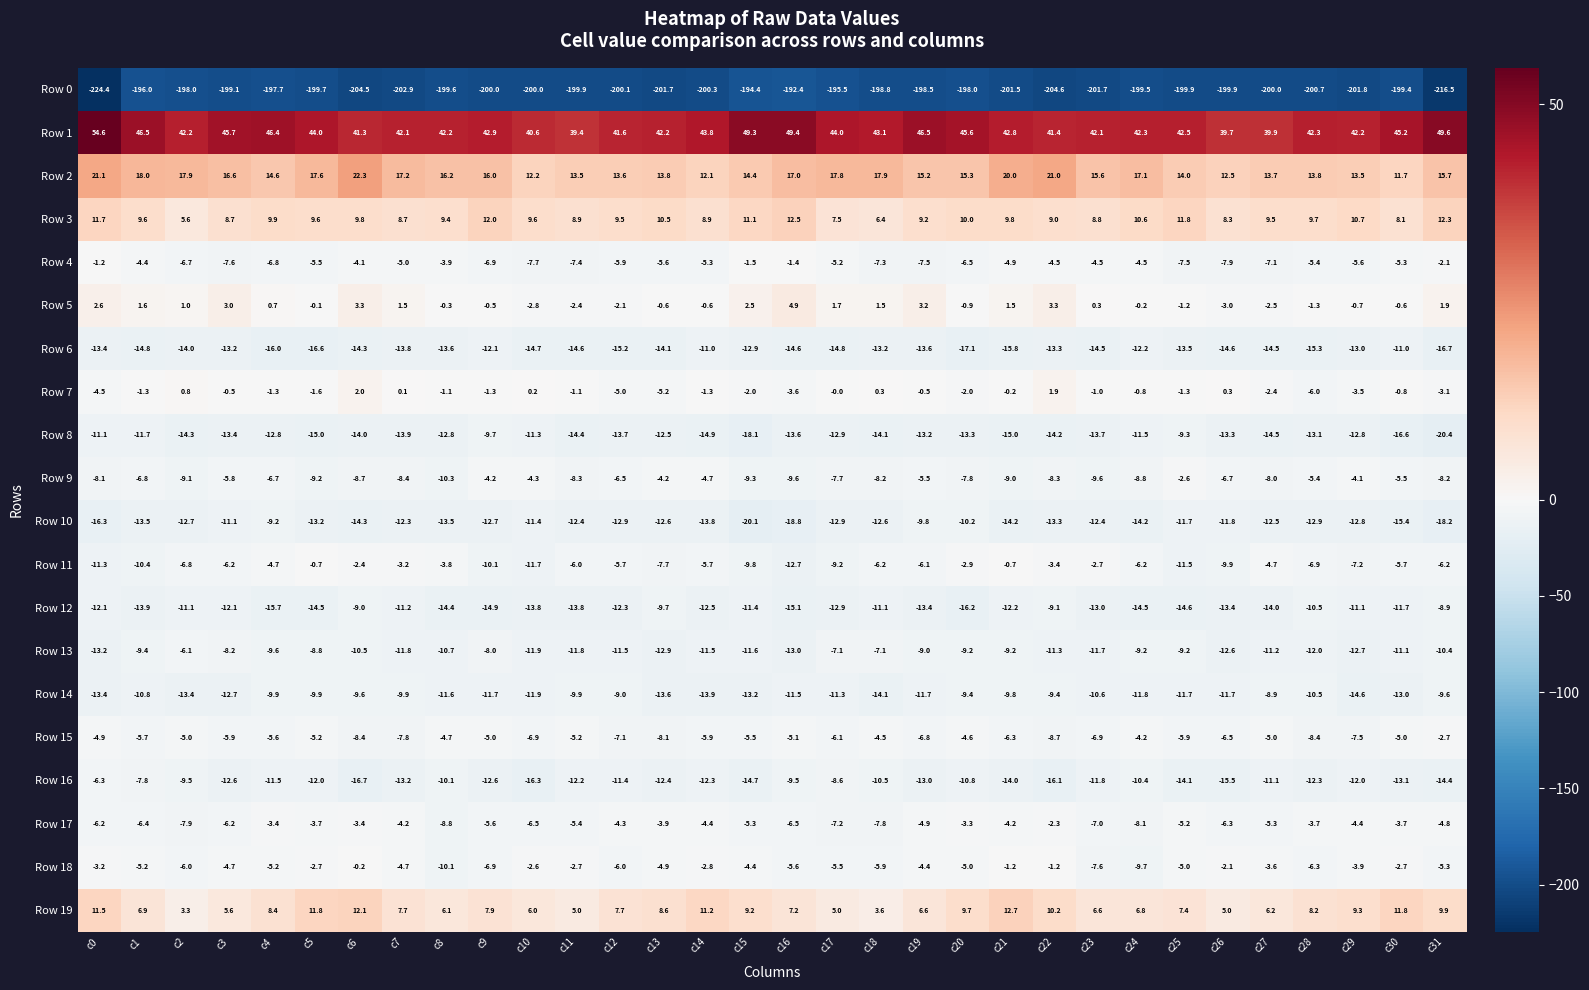

Count the number of categories in the chart.

32